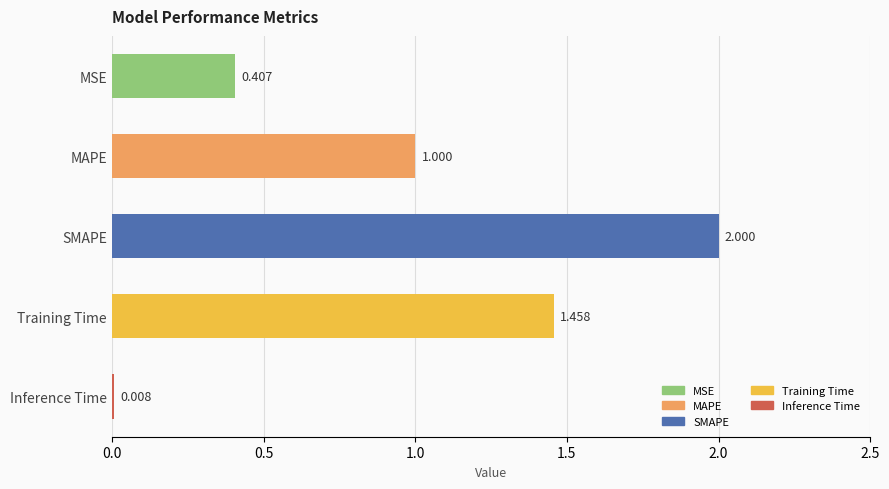

What is the sum of all values?

4.9